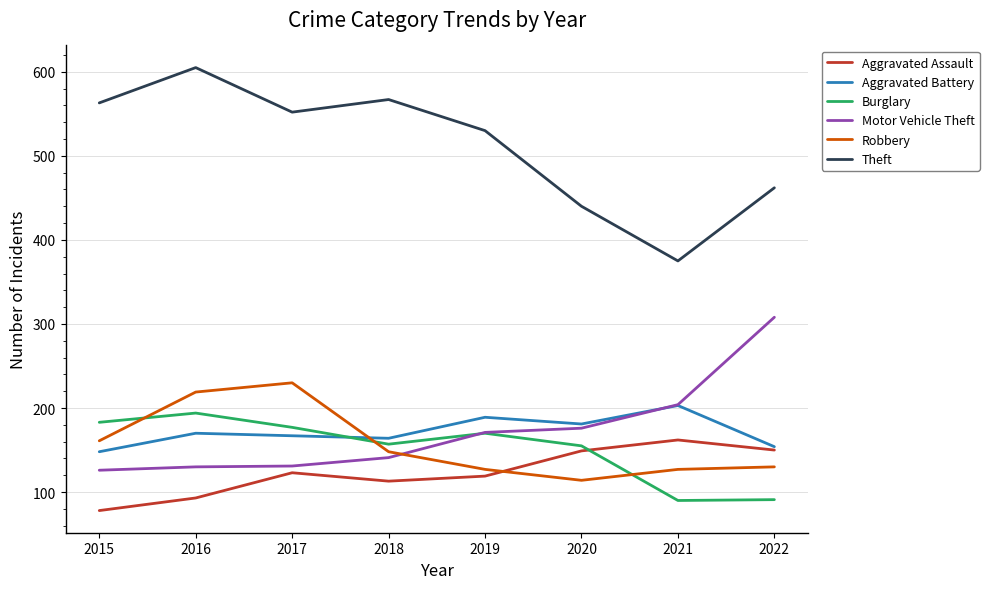

Between 2020 and 2022, which series saw the biggest shift?

Motor Vehicle Theft